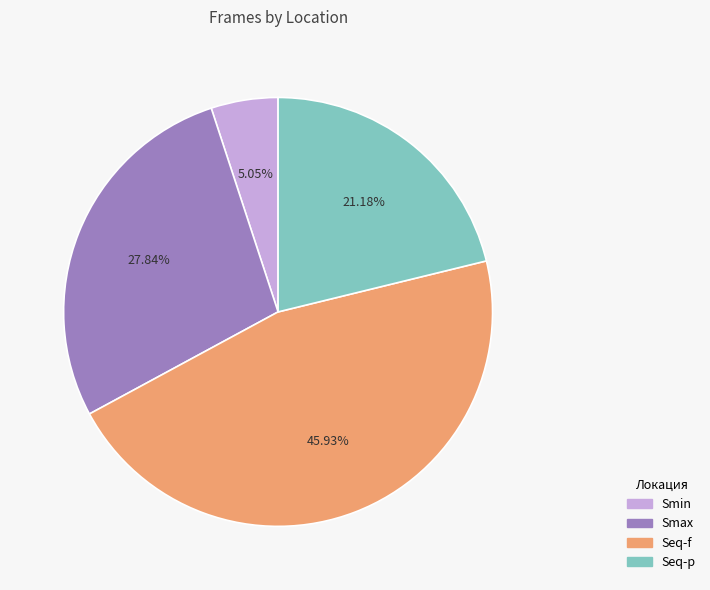

Between Seq-f and Smax, which is larger?

Seq-f